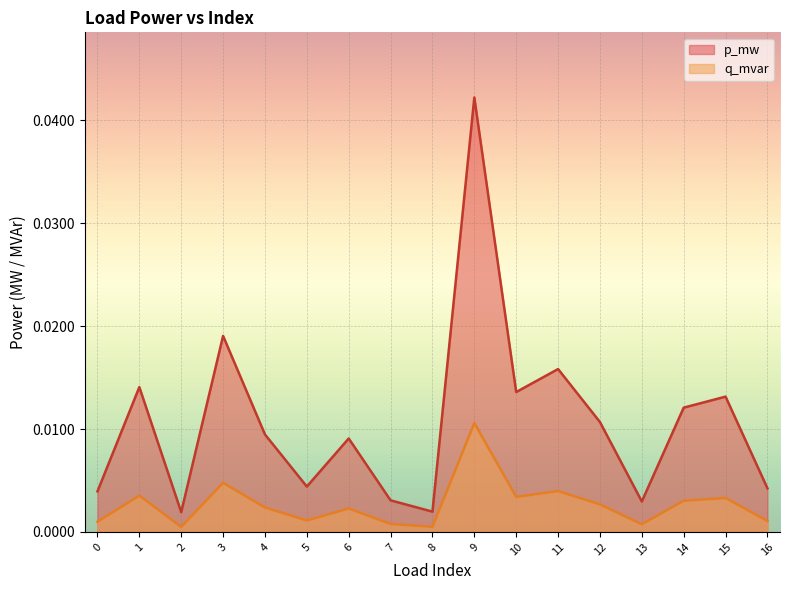

At which category is the sum across all series the highest?

9